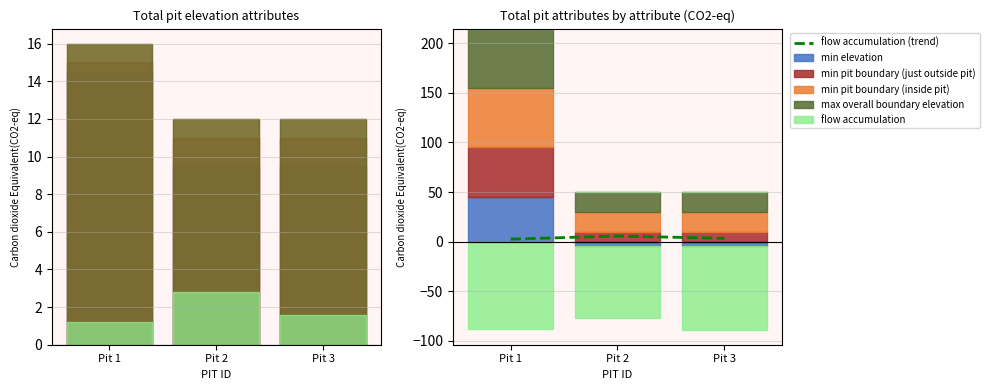

Where does the flow accumulation (trend) series first go above 3?

Pit 2